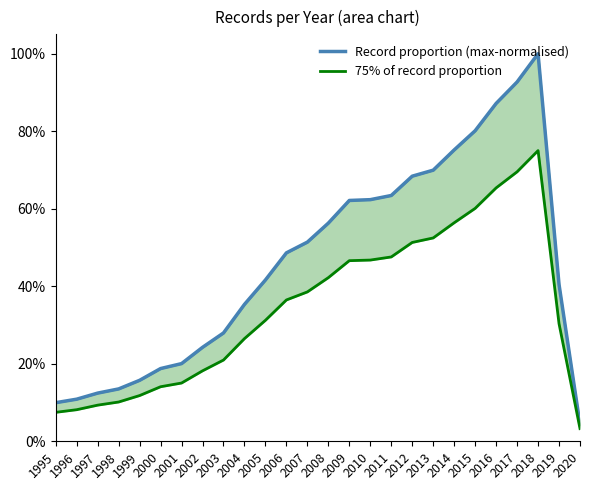

True or false: 75% of record proportion and Record proportion (max-normalised) intersect in this chart.

False